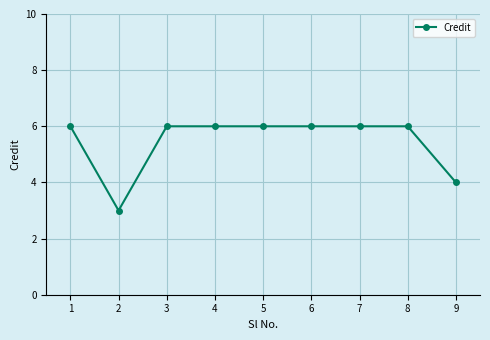

How many lines are shown in the chart?

1